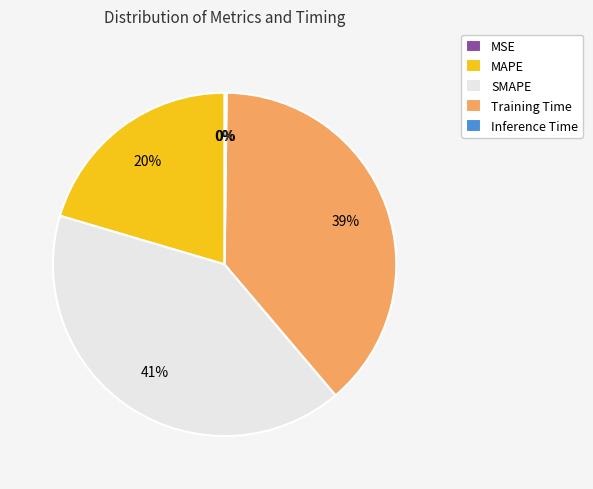

Which category has the biggest portion of the pie?

SMAPE